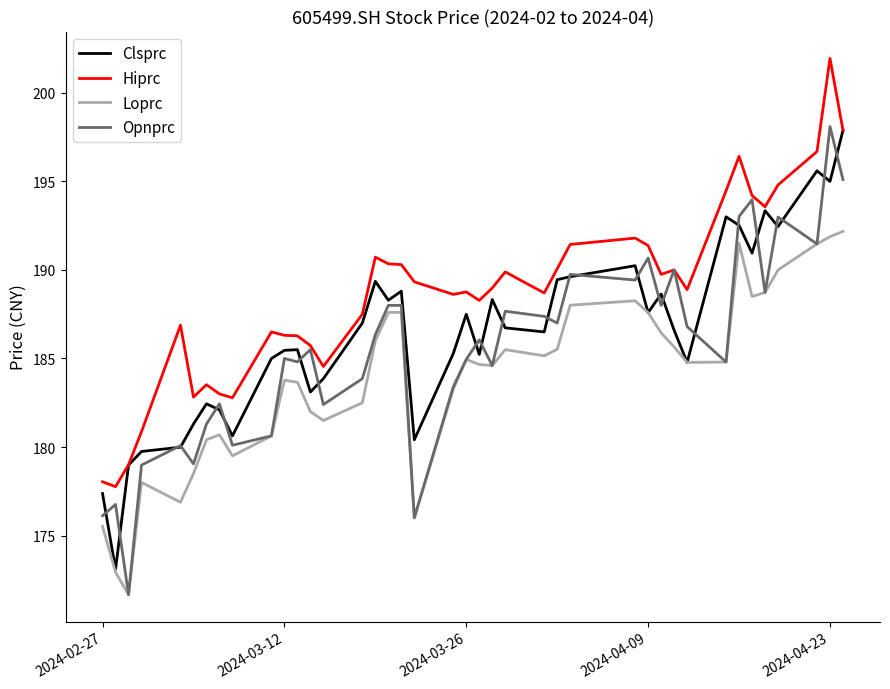

Does the chart have visible grid lines?

No